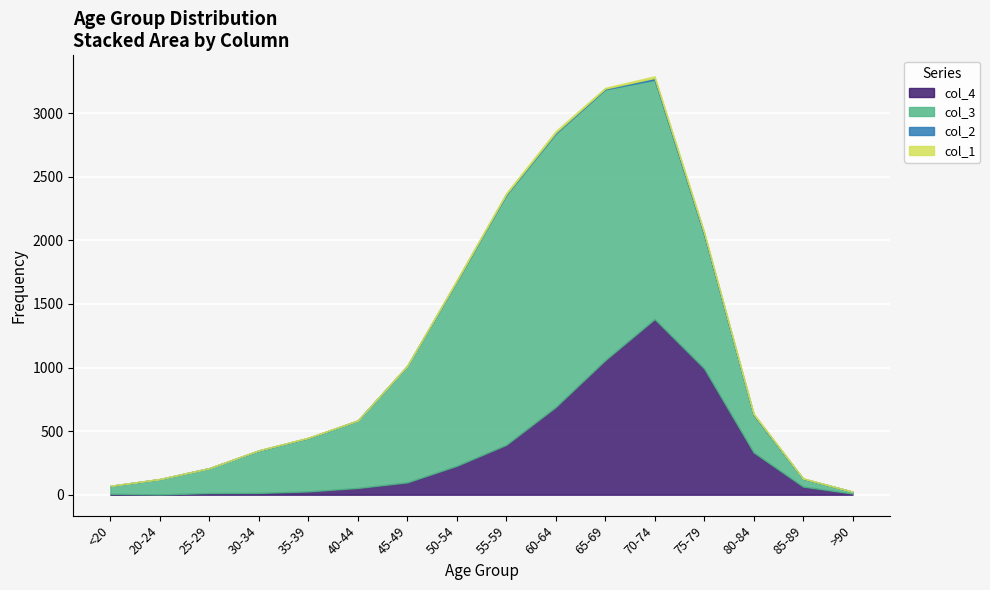

The col_4 series shows 689 at 60-64. True or false?

True